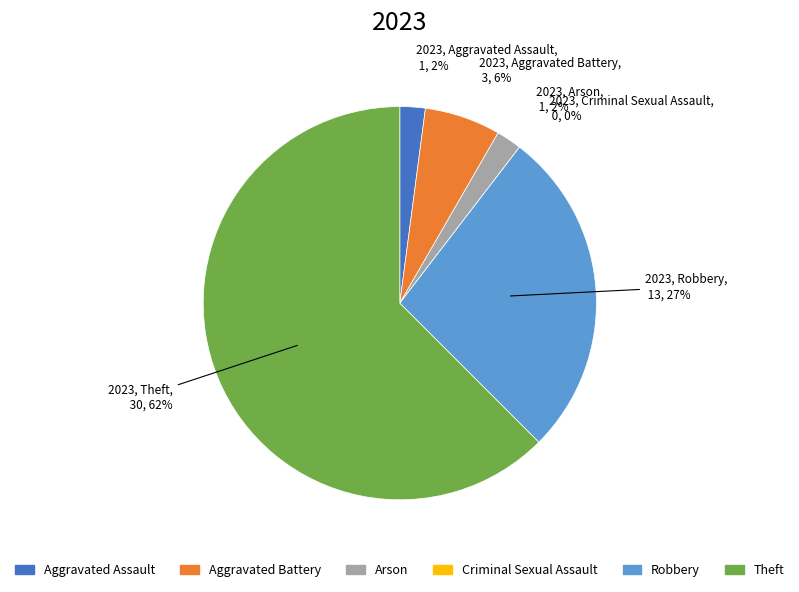

True or false: Aggravated Battery accounts for 12% of the total.

False